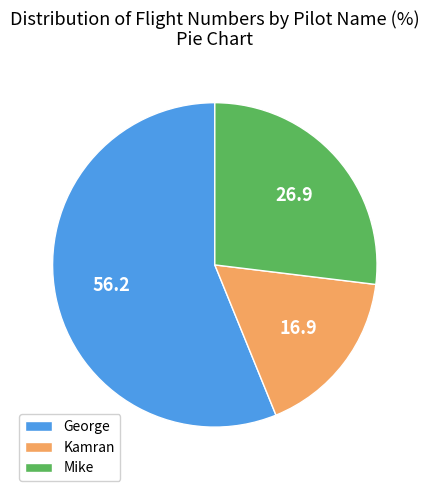

Combined, do Mike and George account for over 50%?

Yes